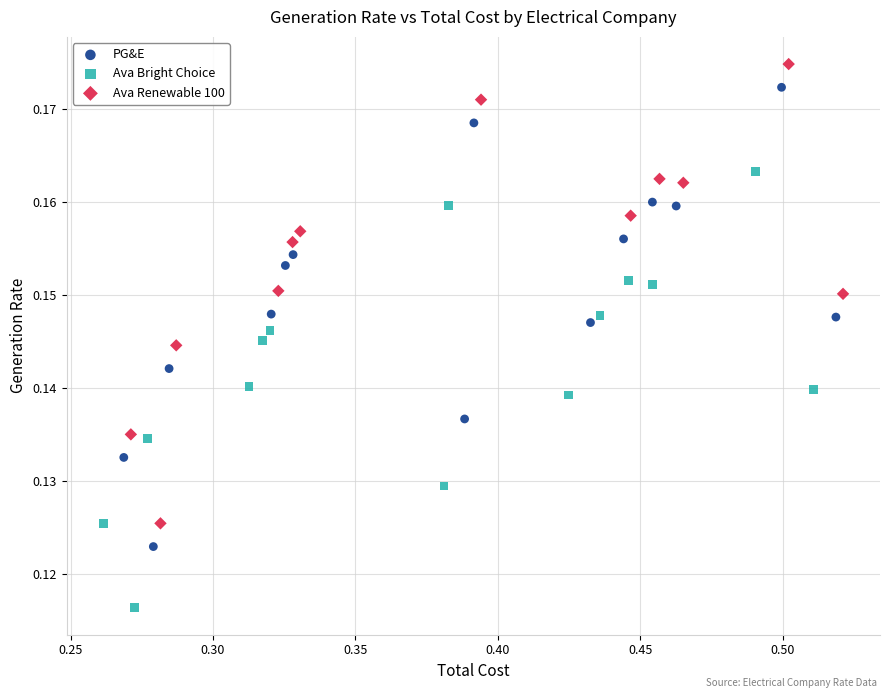

Which series reaches the minimum Y coordinate?

Ava Bright Choice